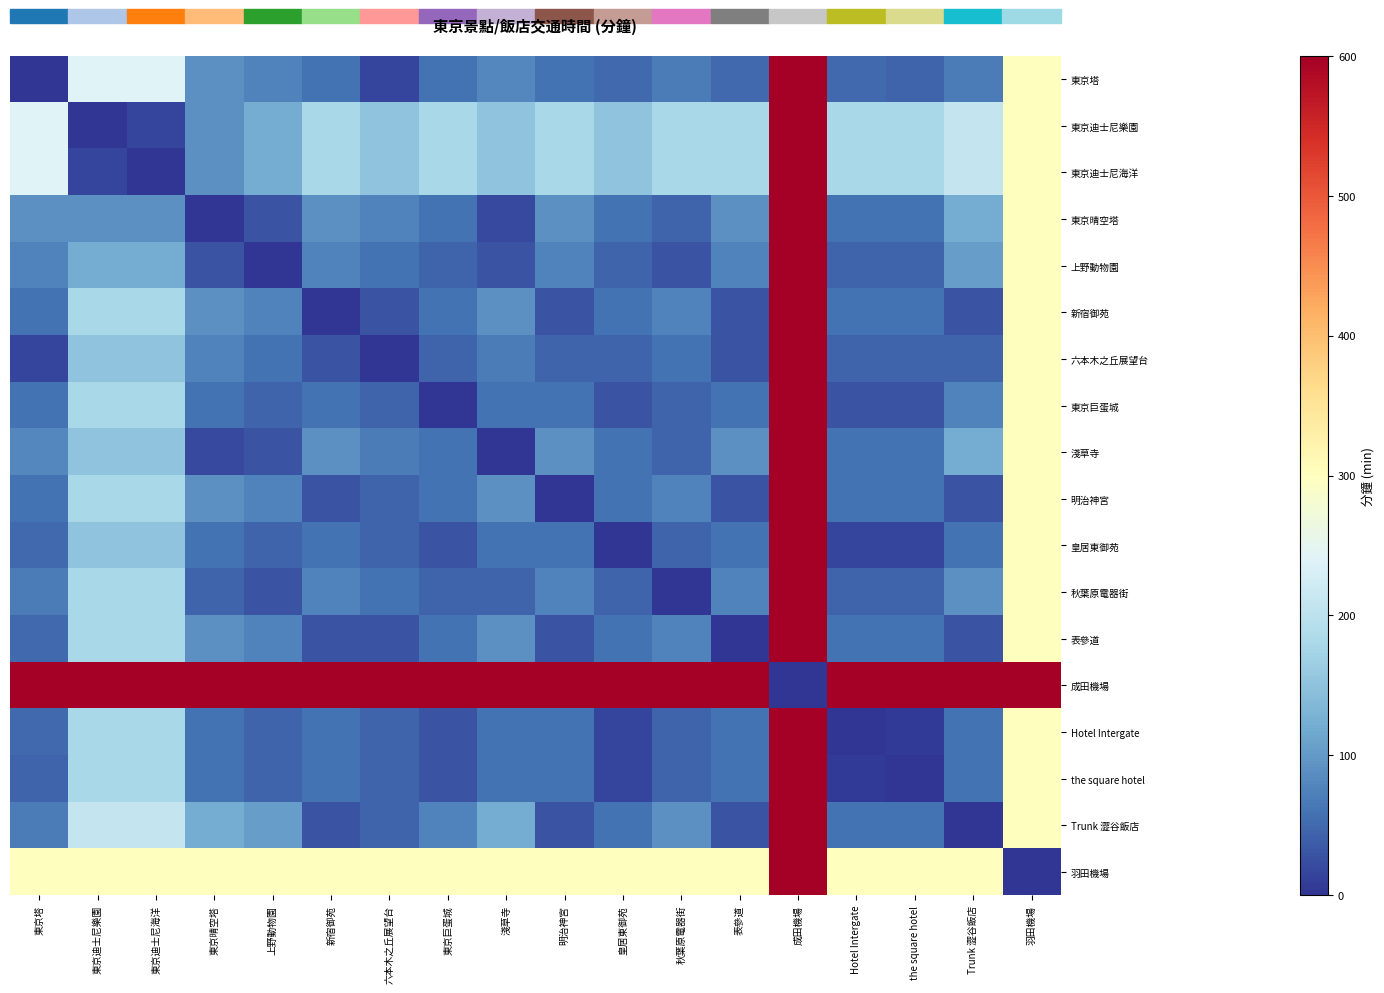

Reading left to right, transcribe all the data shown in this chart.

東京塔: 東京塔=0	東京迪士尼樂園=240	東京迪士尼海洋=240	東京晴空塔=90	上野動物園=75	新宿御苑=60	六本木之丘展望台=15	東京巨蛋城=60	淺草寺=80	明治神宮=60	皇居東御苑=50	秋葉原電器街=70	表參道=50	成田機場=600	Hotel Intergate=50	the square hotel=45	Trunk 澀谷飯店=70	羽田機場=300
東京迪士尼樂園: 東京塔=240	東京迪士尼樂園=0	東京迪士尼海洋=15	東京晴空塔=90	上野動物園=120	新宿御苑=180	六本木之丘展望台=150	東京巨蛋城=180	淺草寺=150	明治神宮=180	皇居東御苑=150	秋葉原電器街=180	表參道=180	成田機場=600	Hotel Intergate=180	the square hotel=180	Trunk 澀谷飯店=210	羽田機場=300
東京迪士尼海洋: 東京塔=240	東京迪士尼樂園=15	東京迪士尼海洋=0	東京晴空塔=90	上野動物園=120	新宿御苑=180	六本木之丘展望台=150	東京巨蛋城=180	淺草寺=150	明治神宮=180	皇居東御苑=150	秋葉原電器街=180	表參道=180	成田機場=600	Hotel Intergate=180	the square hotel=180	Trunk 澀谷飯店=210	羽田機場=300
東京晴空塔: 東京塔=90	東京迪士尼樂園=90	東京迪士尼海洋=90	東京晴空塔=0	上野動物園=30	新宿御苑=90	六本木之丘展望台=75	東京巨蛋城=60	淺草寺=20	明治神宮=90	皇居東御苑=60	秋葉原電器街=45	表參道=90	成田機場=600	Hotel Intergate=60	the square hotel=60	Trunk 澀谷飯店=120	羽田機場=300
上野動物園: 東京塔=75	東京迪士尼樂園=120	東京迪士尼海洋=120	東京晴空塔=30	上野動物園=0	新宿御苑=75	六本木之丘展望台=60	東京巨蛋城=45	淺草寺=30	明治神宮=75	皇居東御苑=45	秋葉原電器街=30	表參道=75	成田機場=600	Hotel Intergate=45	the square hotel=45	Trunk 澀谷飯店=105	羽田機場=300
新宿御苑: 東京塔=60	東京迪士尼樂園=180	東京迪士尼海洋=180	東京晴空塔=90	上野動物園=75	新宿御苑=0	六本木之丘展望台=30	東京巨蛋城=60	淺草寺=90	明治神宮=30	皇居東御苑=60	秋葉原電器街=75	表參道=30	成田機場=600	Hotel Intergate=60	the square hotel=60	Trunk 澀谷飯店=30	羽田機場=300
六本木之丘展望台: 東京塔=15	東京迪士尼樂園=150	東京迪士尼海洋=150	東京晴空塔=75	上野動物園=60	新宿御苑=30	六本木之丘展望台=0	東京巨蛋城=45	淺草寺=70	明治神宮=45	皇居東御苑=45	秋葉原電器街=60	表參道=30	成田機場=600	Hotel Intergate=45	the square hotel=45	Trunk 澀谷飯店=45	羽田機場=300
東京巨蛋城: 東京塔=60	東京迪士尼樂園=180	東京迪士尼海洋=180	東京晴空塔=60	上野動物園=45	新宿御苑=60	六本木之丘展望台=45	東京巨蛋城=0	淺草寺=60	明治神宮=60	皇居東御苑=30	秋葉原電器街=45	表參道=60	成田機場=600	Hotel Intergate=30	the square hotel=30	Trunk 澀谷飯店=75	羽田機場=300
淺草寺: 東京塔=80	東京迪士尼樂園=150	東京迪士尼海洋=150	東京晴空塔=20	上野動物園=30	新宿御苑=90	六本木之丘展望台=70	東京巨蛋城=60	淺草寺=0	明治神宮=90	皇居東御苑=60	秋葉原電器街=45	表參道=90	成田機場=600	Hotel Intergate=60	the square hotel=60	Trunk 澀谷飯店=120	羽田機場=300
明治神宮: 東京塔=60	東京迪士尼樂園=180	東京迪士尼海洋=180	東京晴空塔=90	上野動物園=75	新宿御苑=30	六本木之丘展望台=45	東京巨蛋城=60	淺草寺=90	明治神宮=0	皇居東御苑=60	秋葉原電器街=75	表參道=30	成田機場=600	Hotel Intergate=60	the square hotel=60	Trunk 澀谷飯店=30	羽田機場=300
皇居東御苑: 東京塔=50	東京迪士尼樂園=150	東京迪士尼海洋=150	東京晴空塔=60	上野動物園=45	新宿御苑=60	六本木之丘展望台=45	東京巨蛋城=30	淺草寺=60	明治神宮=60	皇居東御苑=0	秋葉原電器街=45	表參道=60	成田機場=600	Hotel Intergate=15	the square hotel=15	Trunk 澀谷飯店=60	羽田機場=300
秋葉原電器街: 東京塔=70	東京迪士尼樂園=180	東京迪士尼海洋=180	東京晴空塔=45	上野動物園=30	新宿御苑=75	六本木之丘展望台=60	東京巨蛋城=45	淺草寺=45	明治神宮=75	皇居東御苑=45	秋葉原電器街=0	表參道=75	成田機場=600	Hotel Intergate=45	the square hotel=45	Trunk 澀谷飯店=90	羽田機場=300
表參道: 東京塔=50	東京迪士尼樂園=180	東京迪士尼海洋=180	東京晴空塔=90	上野動物園=75	新宿御苑=30	六本木之丘展望台=30	東京巨蛋城=60	淺草寺=90	明治神宮=30	皇居東御苑=60	秋葉原電器街=75	表參道=0	成田機場=600	Hotel Intergate=60	the square hotel=60	Trunk 澀谷飯店=30	羽田機場=300
成田機場: 東京塔=600	東京迪士尼樂園=600	東京迪士尼海洋=600	東京晴空塔=600	上野動物園=600	新宿御苑=600	六本木之丘展望台=600	東京巨蛋城=600	淺草寺=600	明治神宮=600	皇居東御苑=600	秋葉原電器街=600	表參道=600	成田機場=0	Hotel Intergate=600	the square hotel=600	Trunk 澀谷飯店=600	羽田機場=600
Hotel Intergate: 東京塔=50	東京迪士尼樂園=180	東京迪士尼海洋=180	東京晴空塔=60	上野動物園=45	新宿御苑=60	六本木之丘展望台=45	東京巨蛋城=30	淺草寺=60	明治神宮=60	皇居東御苑=15	秋葉原電器街=45	表參道=60	成田機場=600	Hotel Intergate=0	the square hotel=5	Trunk 澀谷飯店=60	羽田機場=300
the square hotel: 東京塔=45	東京迪士尼樂園=180	東京迪士尼海洋=180	東京晴空塔=60	上野動物園=45	新宿御苑=60	六本木之丘展望台=45	東京巨蛋城=30	淺草寺=60	明治神宮=60	皇居東御苑=15	秋葉原電器街=45	表參道=60	成田機場=600	Hotel Intergate=5	the square hotel=0	Trunk 澀谷飯店=60	羽田機場=300
Trunk 澀谷飯店: 東京塔=70	東京迪士尼樂園=210	東京迪士尼海洋=210	東京晴空塔=120	上野動物園=105	新宿御苑=30	六本木之丘展望台=45	東京巨蛋城=75	淺草寺=120	明治神宮=30	皇居東御苑=60	秋葉原電器街=90	表參道=30	成田機場=600	Hotel Intergate=60	the square hotel=60	Trunk 澀谷飯店=0	羽田機場=300
羽田機場: 東京塔=300	東京迪士尼樂園=300	東京迪士尼海洋=300	東京晴空塔=300	上野動物園=300	新宿御苑=300	六本木之丘展望台=300	東京巨蛋城=300	淺草寺=300	明治神宮=300	皇居東御苑=300	秋葉原電器街=300	表參道=300	成田機場=600	Hotel Intergate=300	the square hotel=300	Trunk 澀谷飯店=300	羽田機場=0